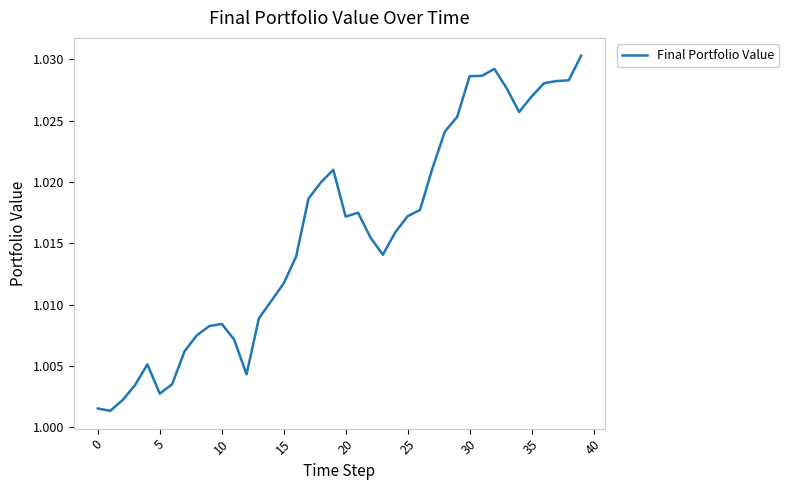

Is this an area chart (filled region under the line)?

No